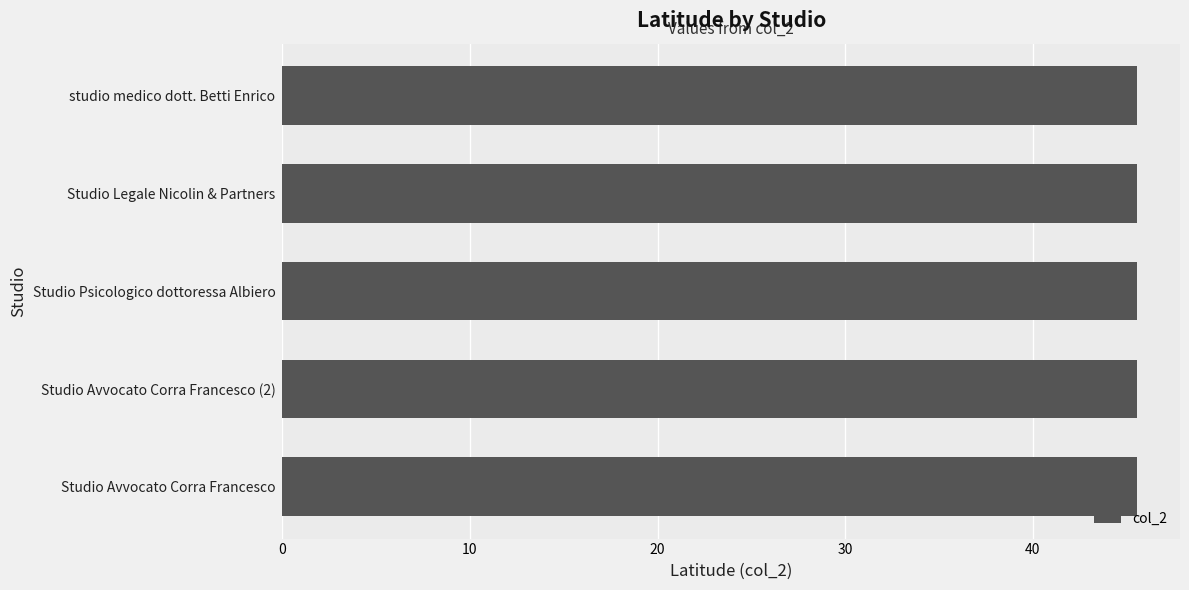

What is the average value?

45.6